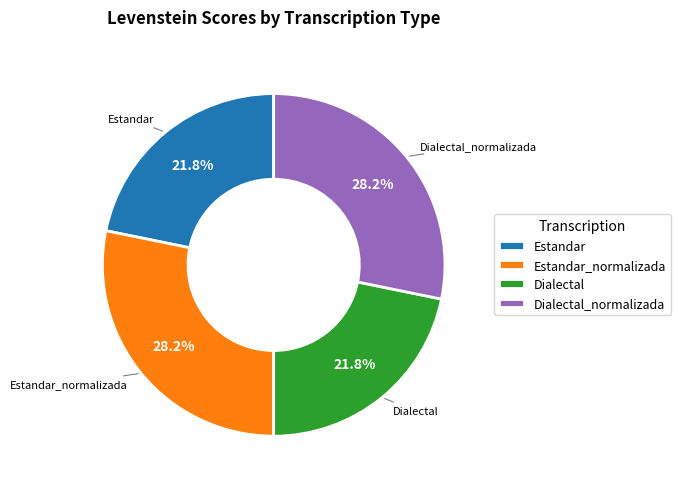

What percentage is the Estandar slice, to the nearest percent?

22%